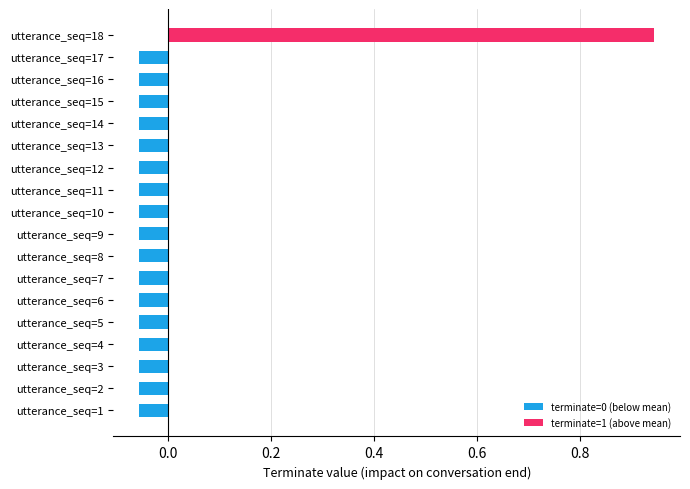

What is the difference between the maximum and minimum values?

1.0